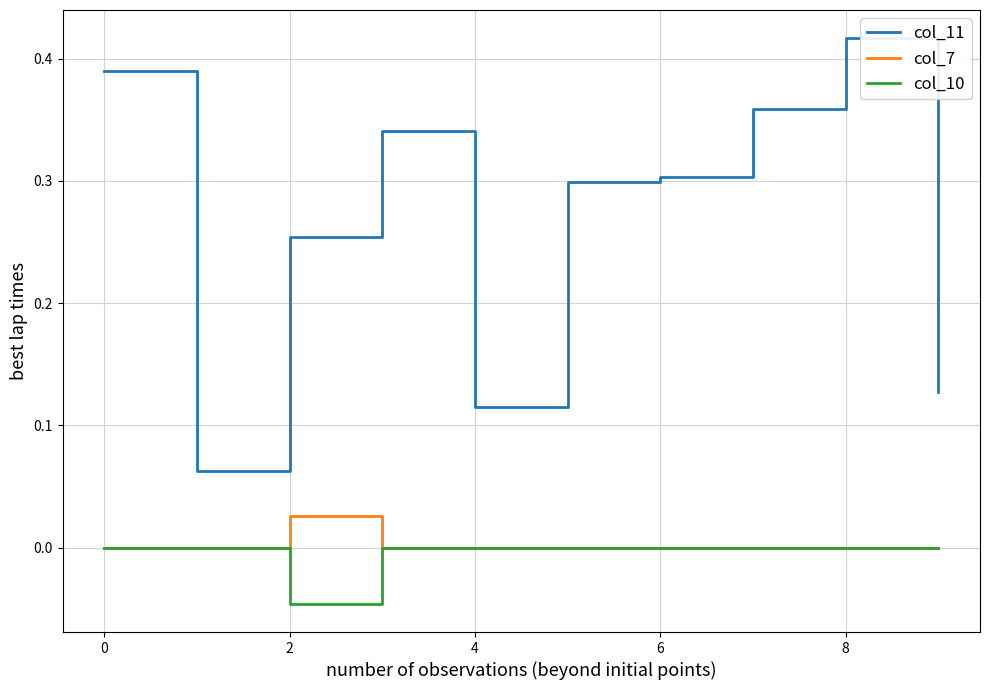

Rank the series by their maximum value, from highest to lowest.

col_11, col_7, col_10